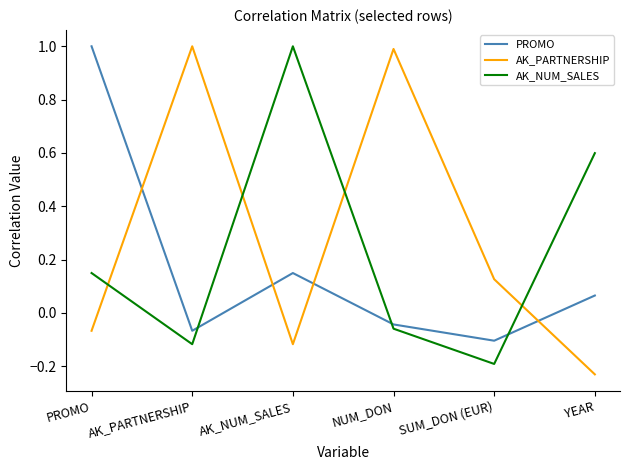

How many times do AK_NUM_SALES and PROMO cross each other?

3